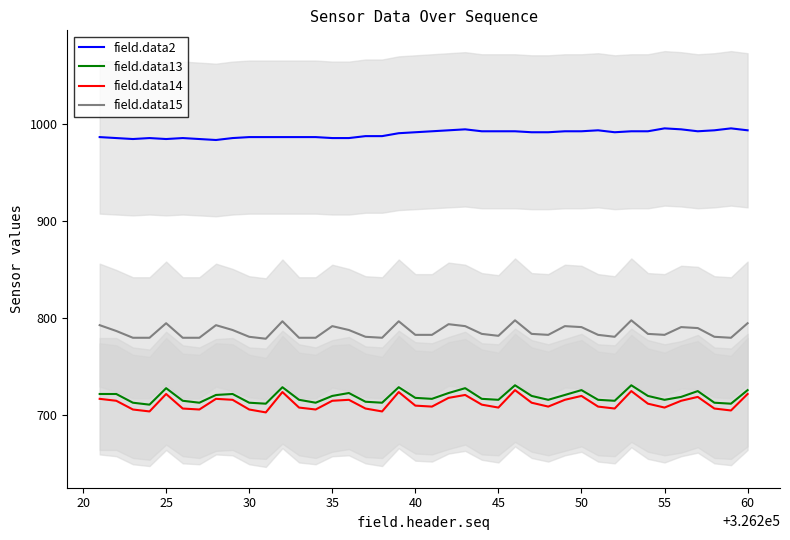

What is the lowest value of the field.data13 series?

711